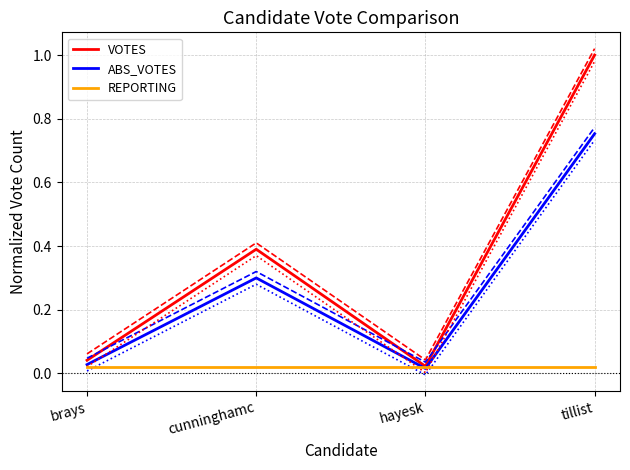

In VOTES, how many points are lower than both neighbors (excluding endpoints)?

1